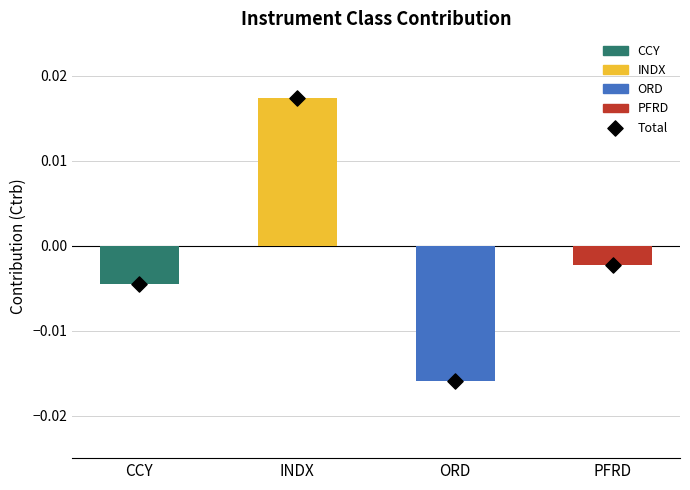

Which series has the largest Y range (max minus min)?

Total